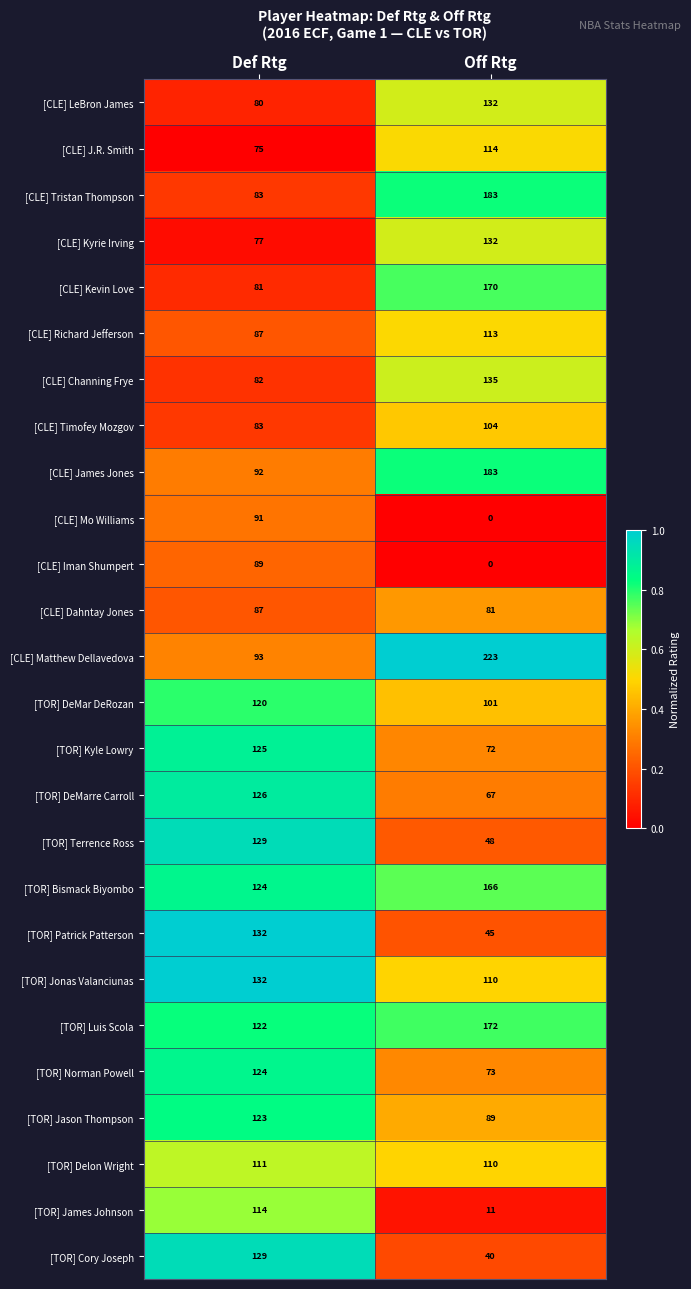

What is the difference between the [TOR] DeMar DeRozan values at Off Rtg and Def Rtg?

19